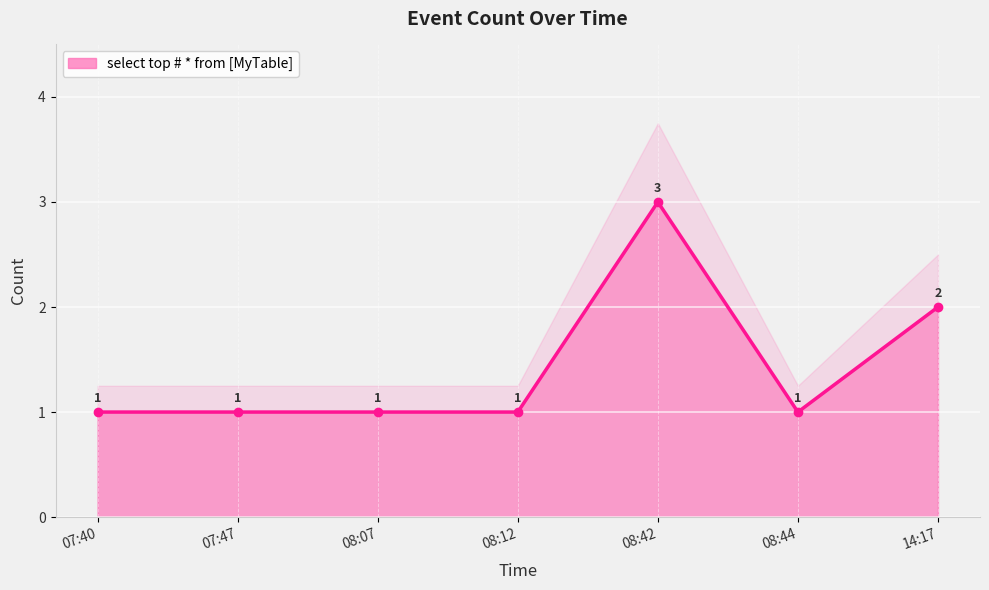

Reading left to right, list all the values displayed in this chart.

1	1	1	1	3	1	2